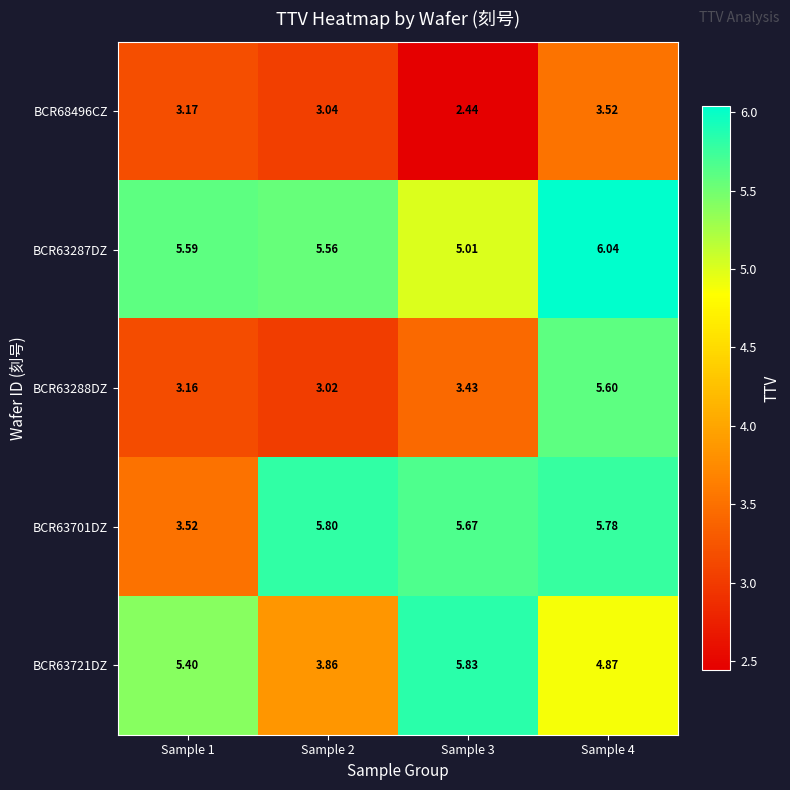

Is the value of BCR63288DZ at Sample 1 greater than the value of BCR63721DZ at Sample 3?

No